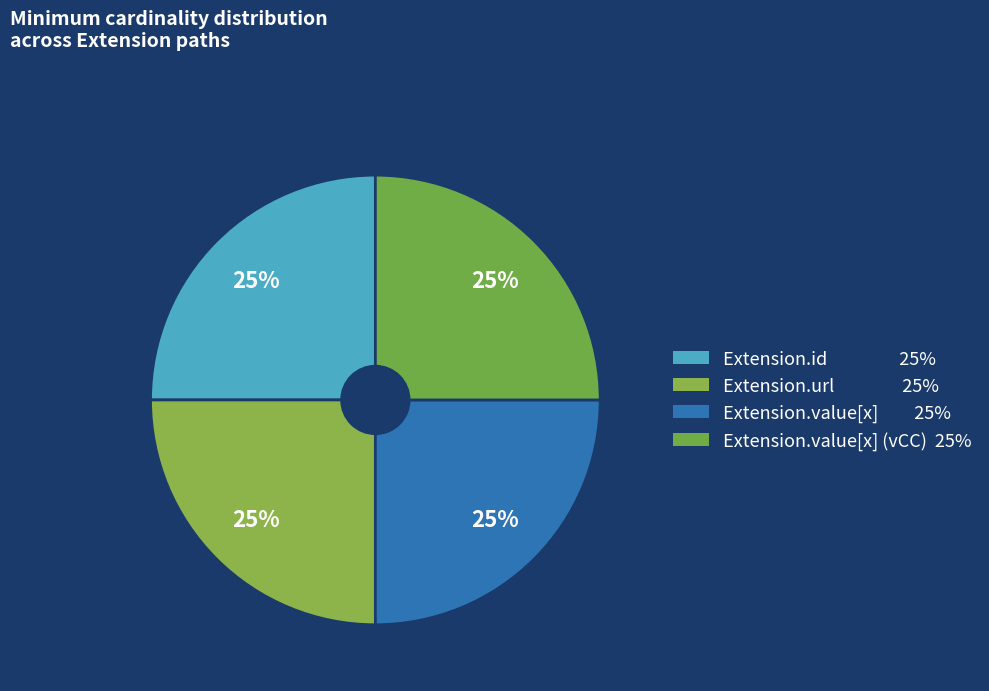

How many slices are in this pie chart?

4